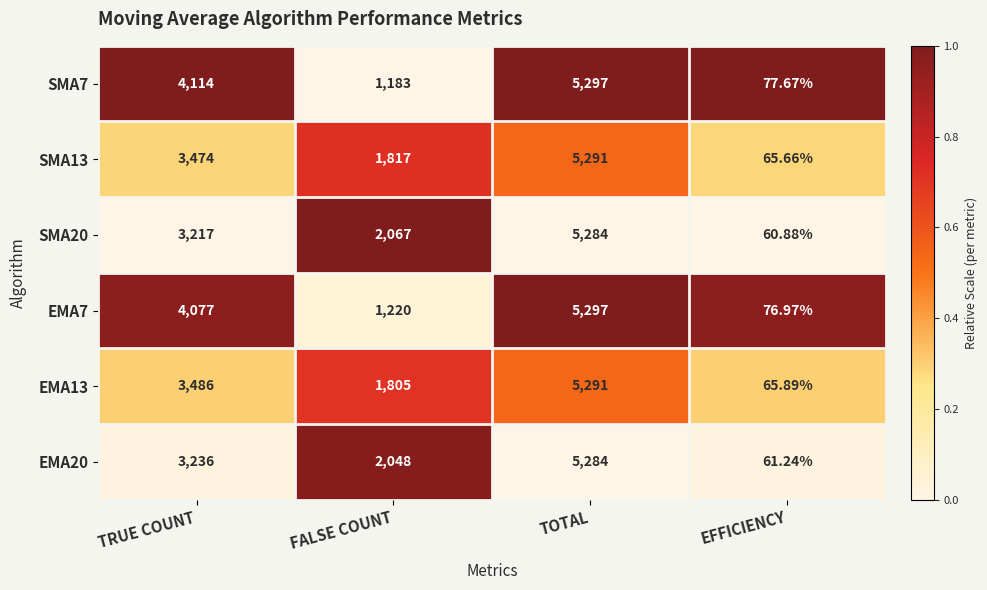

List the labels in order of EMA20 value, largest first.

TOTAL, TRUE COUNT, FALSE COUNT, EFFICIENCY